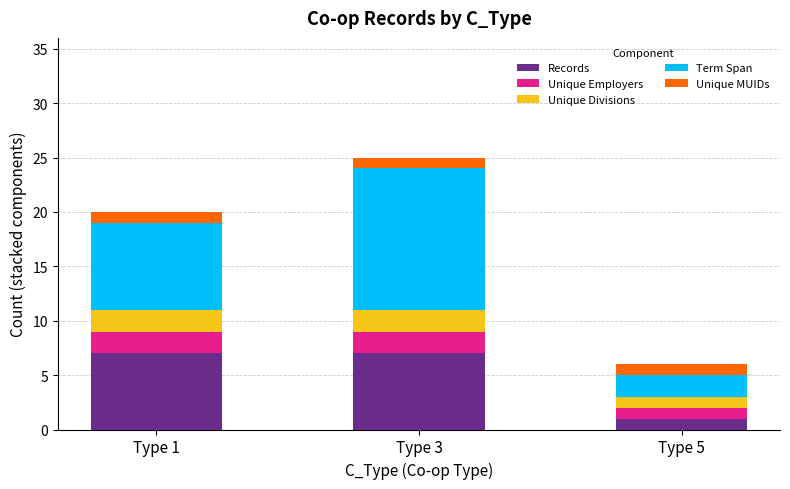

What is the total value across all series at Type 5?

6